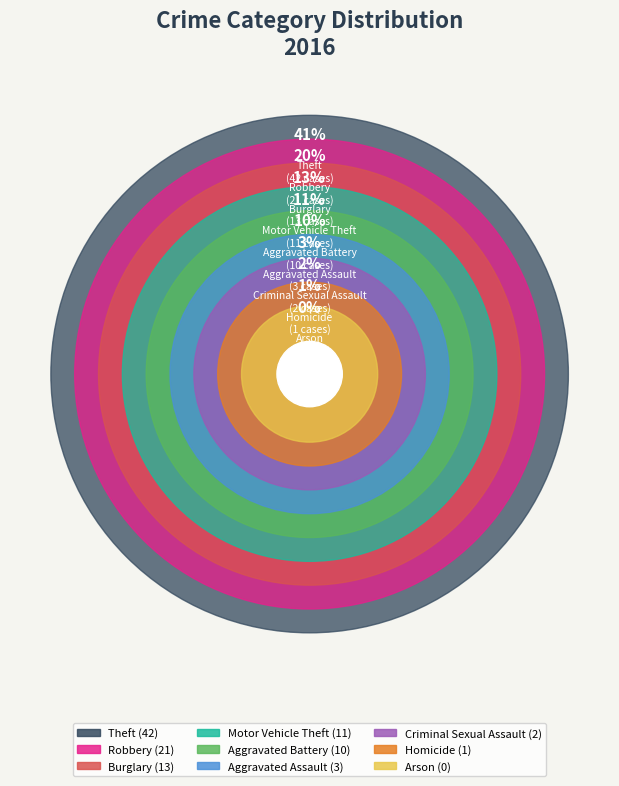

To the nearest percent, what is the difference between the Aggravated Assault and Aggravated Battery slice percentages?

7%